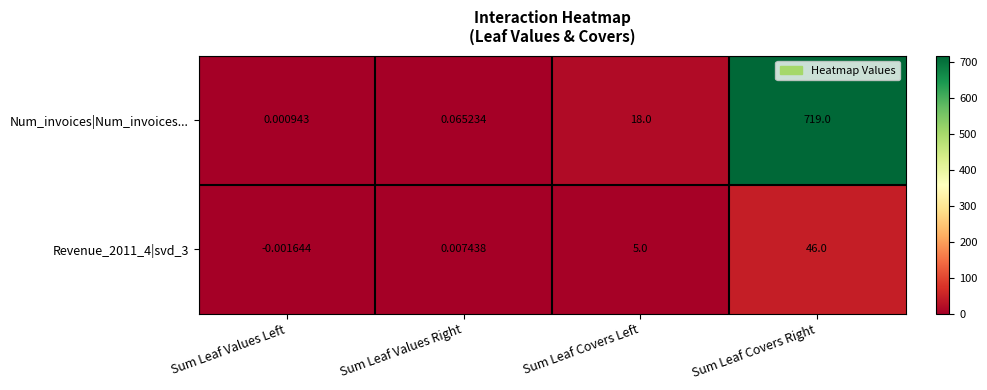

How many categories are shown in the chart?

4